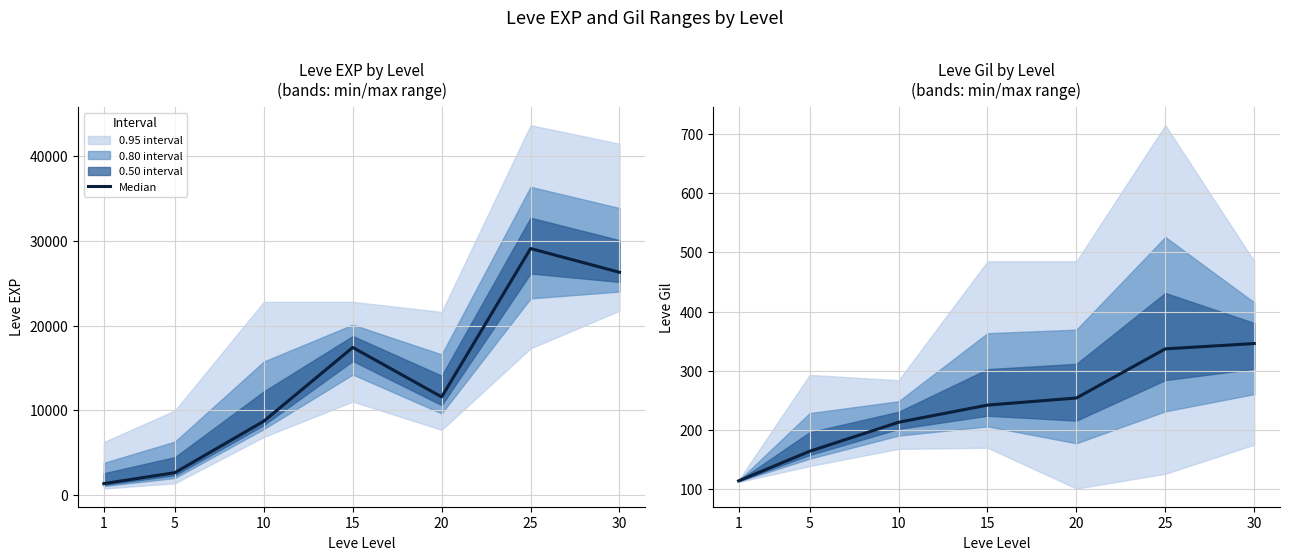

Which label corresponds to the smallest value in the chart?

1